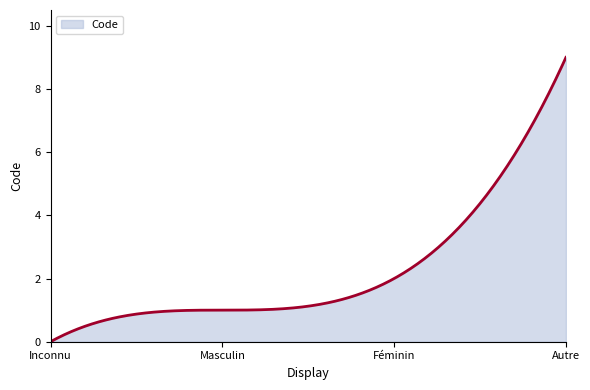

What is the difference between the second highest and second lowest values?

8.9